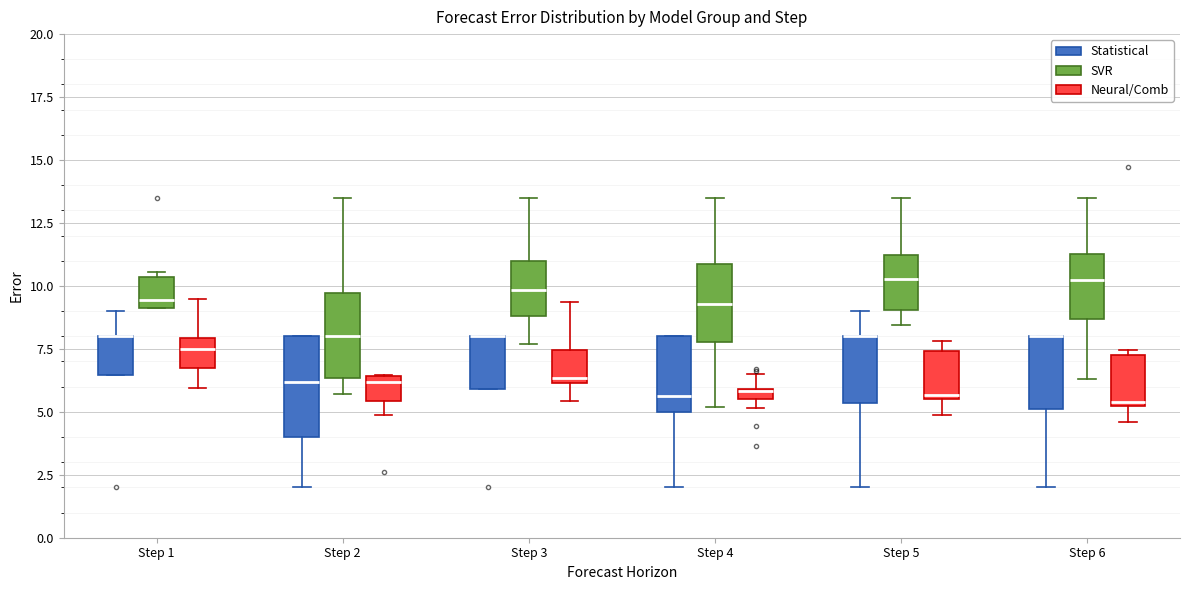

Which box is the tallest, from its lower edge to its upper edge?

Step 2 (Statistical)